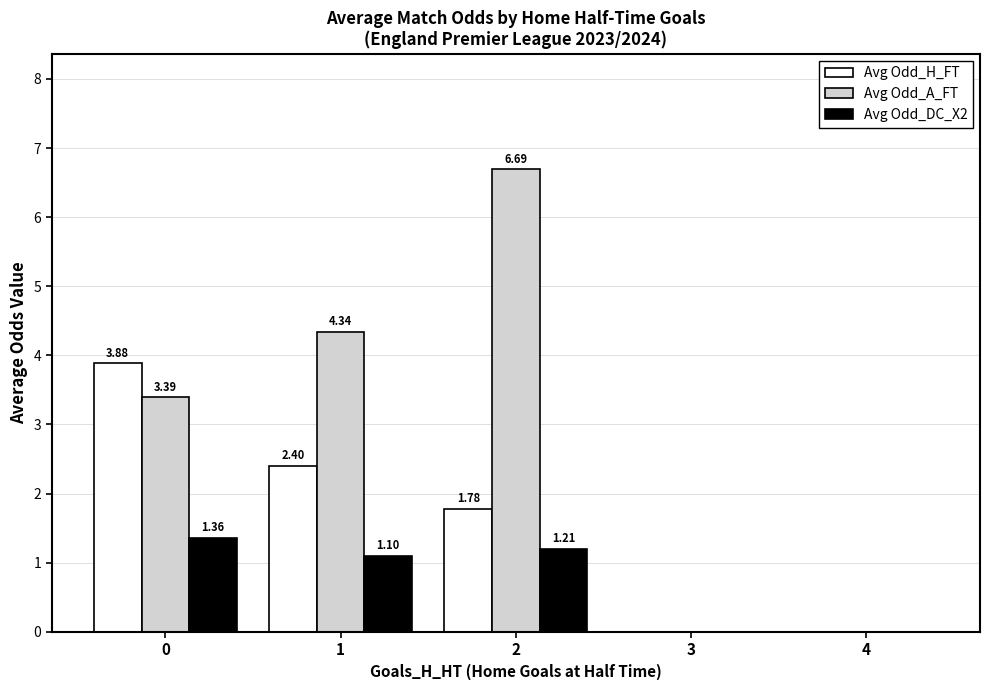

Is it true that Avg Odd_DC_X2 equals -0.5 at 3?

False